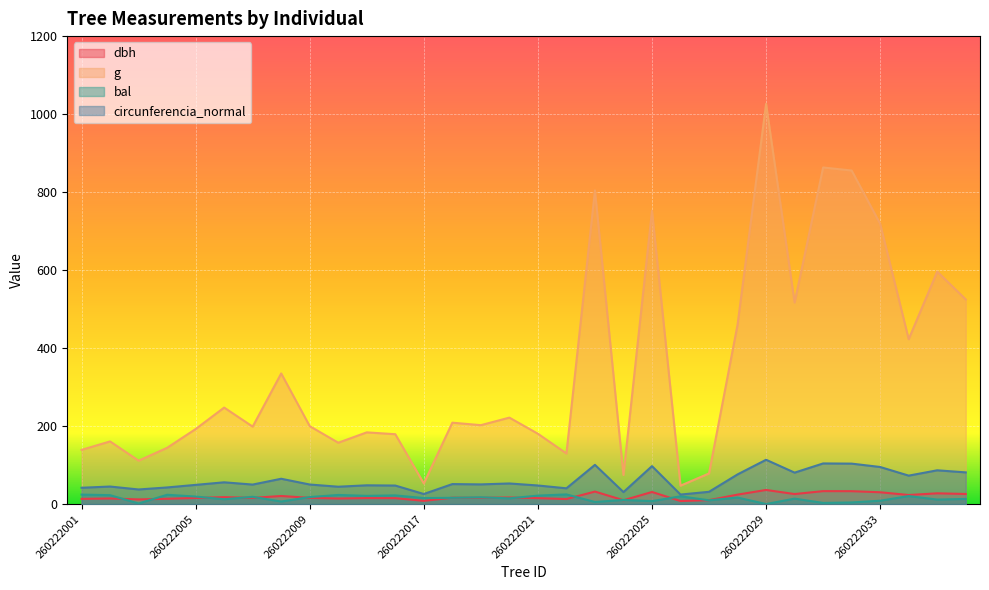

List the series in order of their peak value, highest first.

g, circunferencia_normal, dbh, bal